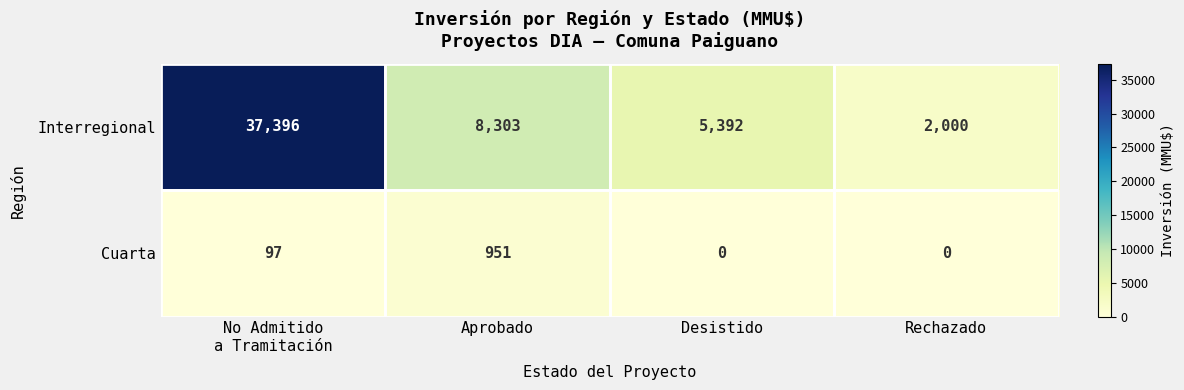

The value of Interregional at Aprobado is 14787. True or false?

False